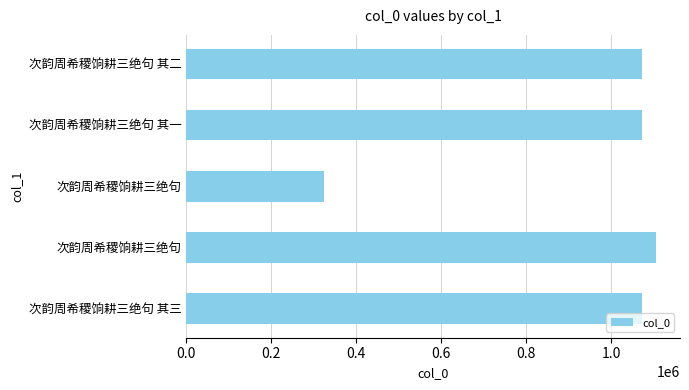

How many series are shown in this chart?

1